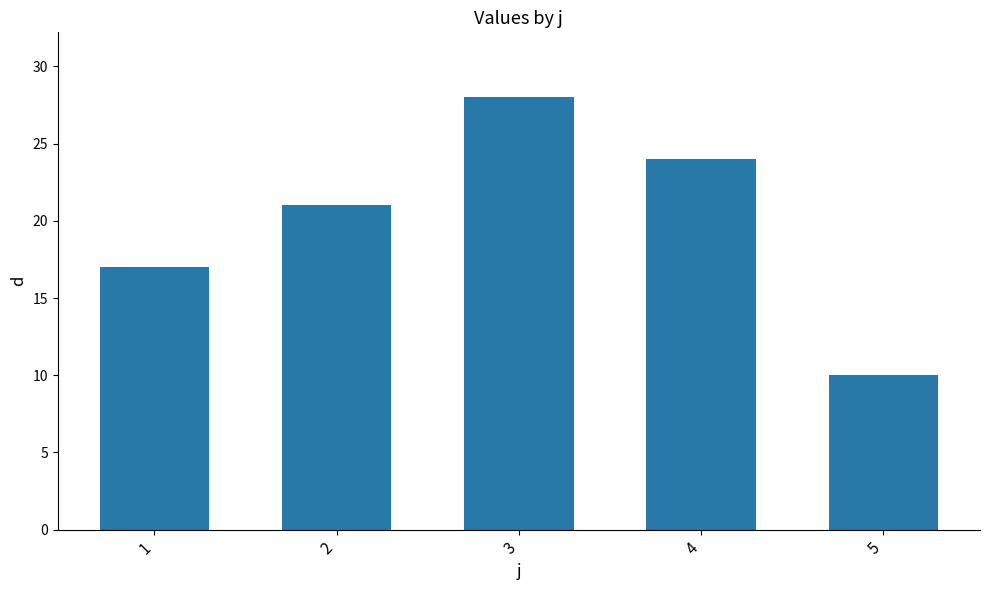

What is the change in value from 1 to 4?

+7